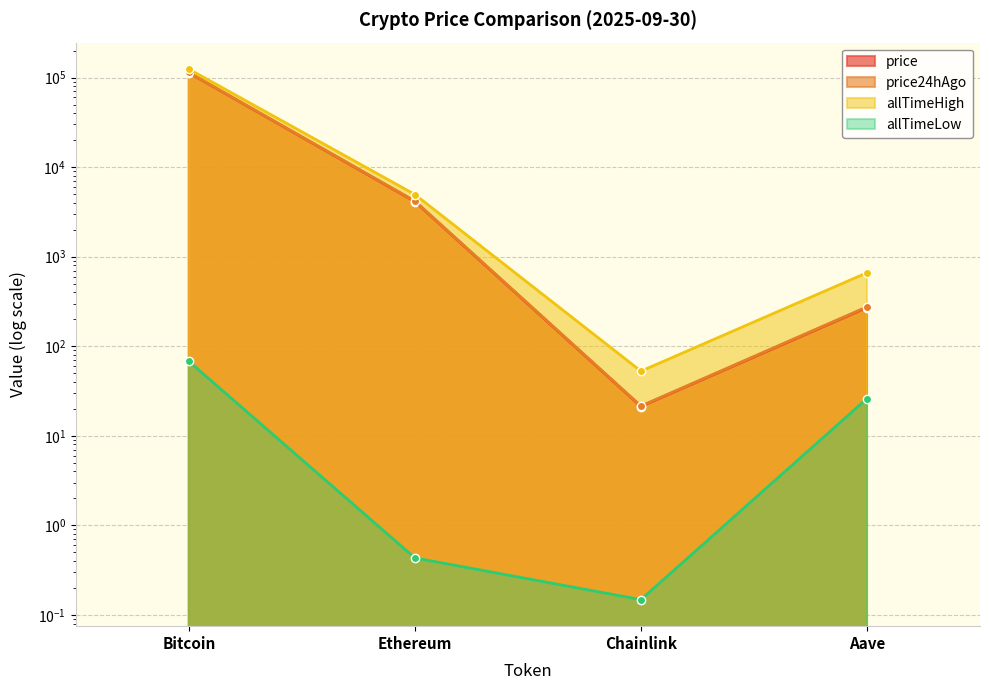

What are all the series names shown in the legend?

price, price24hAgo, allTimeHigh, allTimeLow